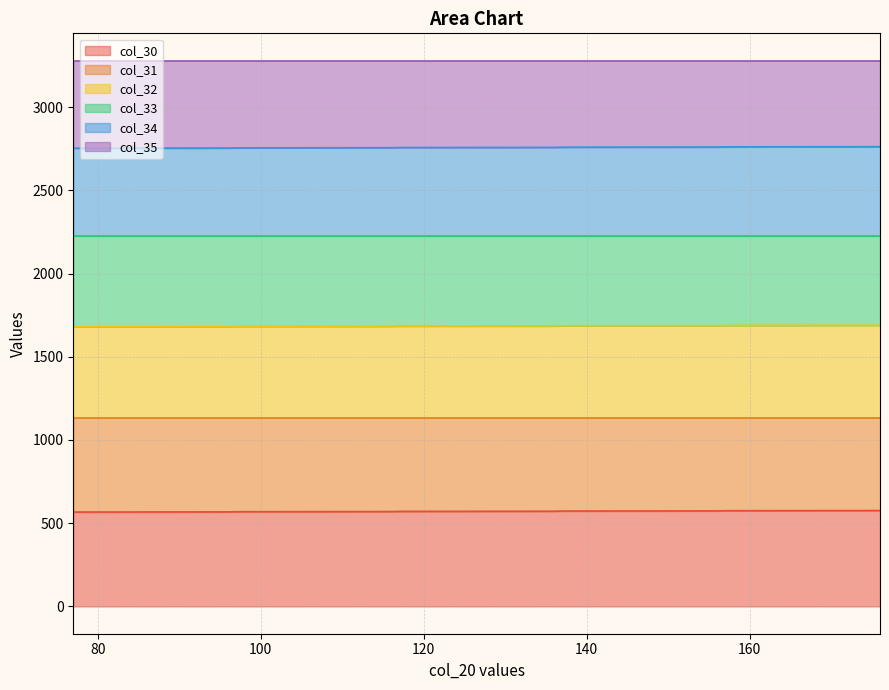

Where is col_31 nearest to the value 1684?

117.000001